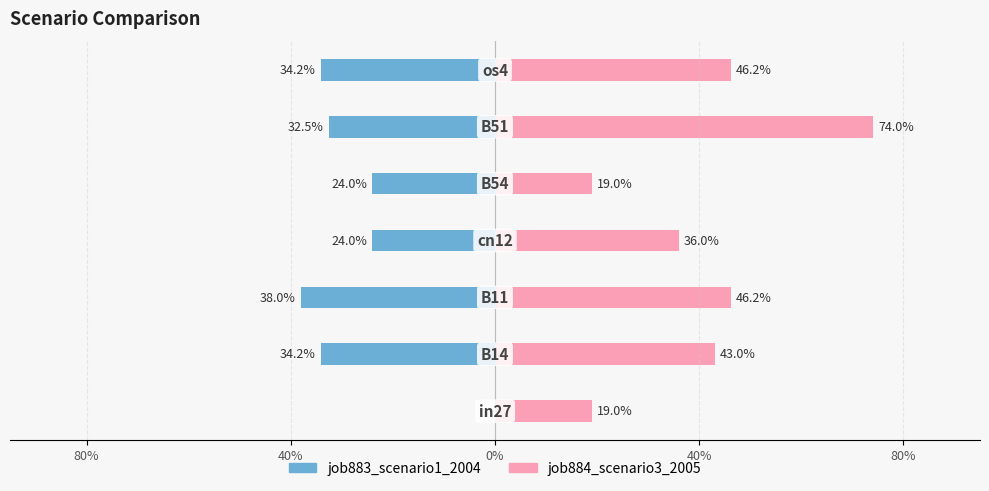

Rank the series by their average value, from lowest to highest.

job883_scenario1_2004, job884_scenario3_2005